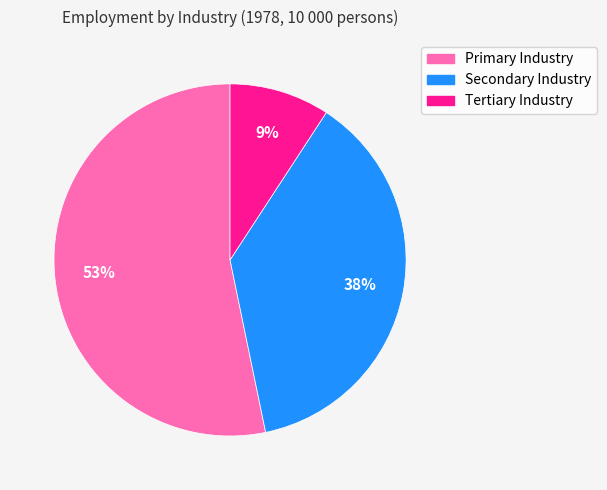

To the nearest percent, what is the average slice percentage?

33%